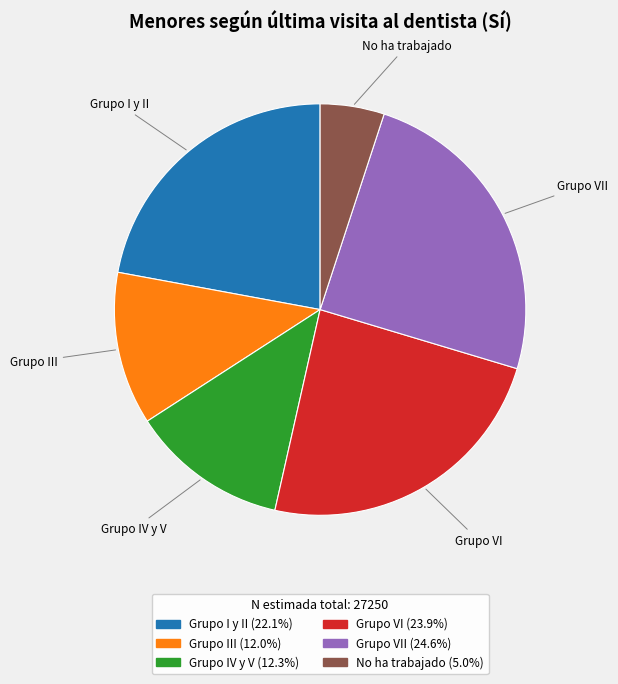

Which slice is the smallest?

No ha trabajado